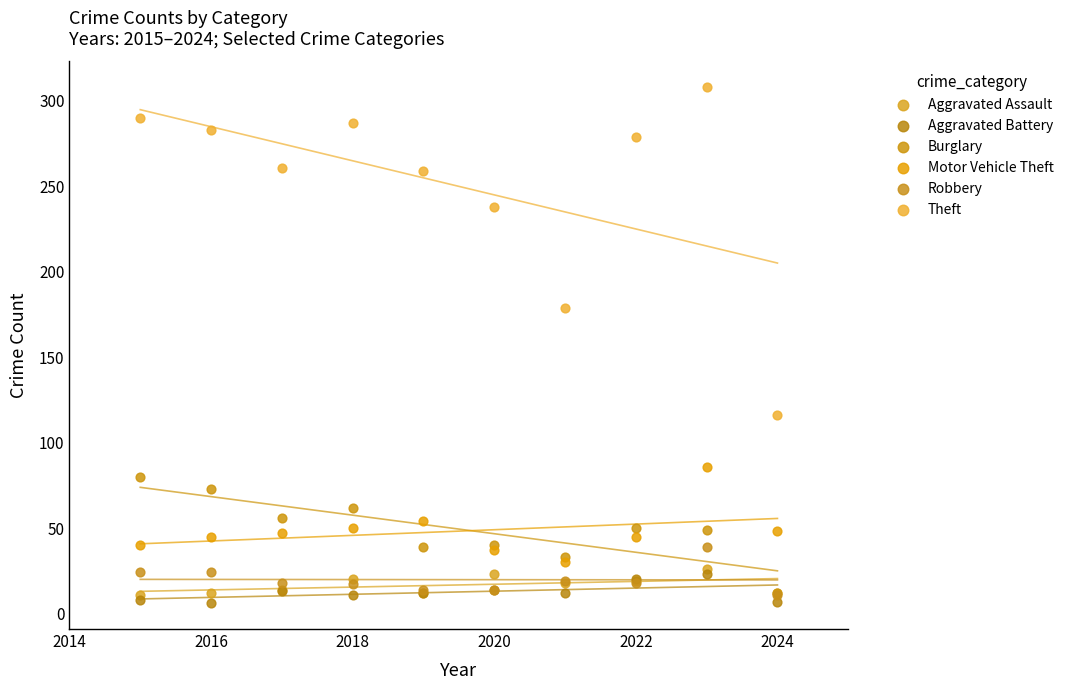

What are all the series names shown in the legend?

Aggravated Assault, Aggravated Battery, Burglary, Motor Vehicle Theft, Robbery, Theft